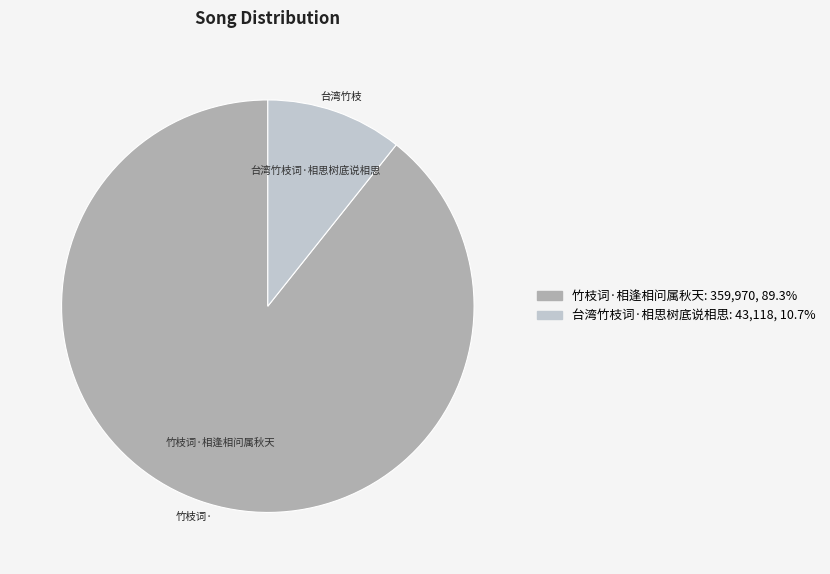

What is the majority slice?

竹枝词·相逢相问属秋天